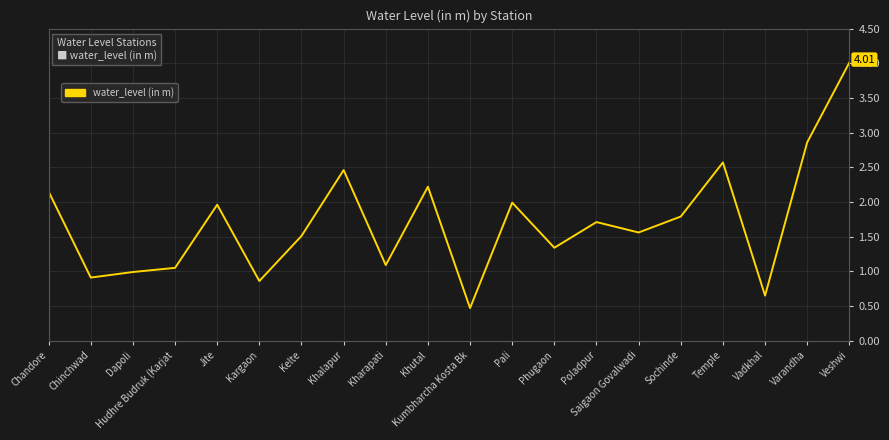

True or false: the data has more than 2 interior local peaks.

True